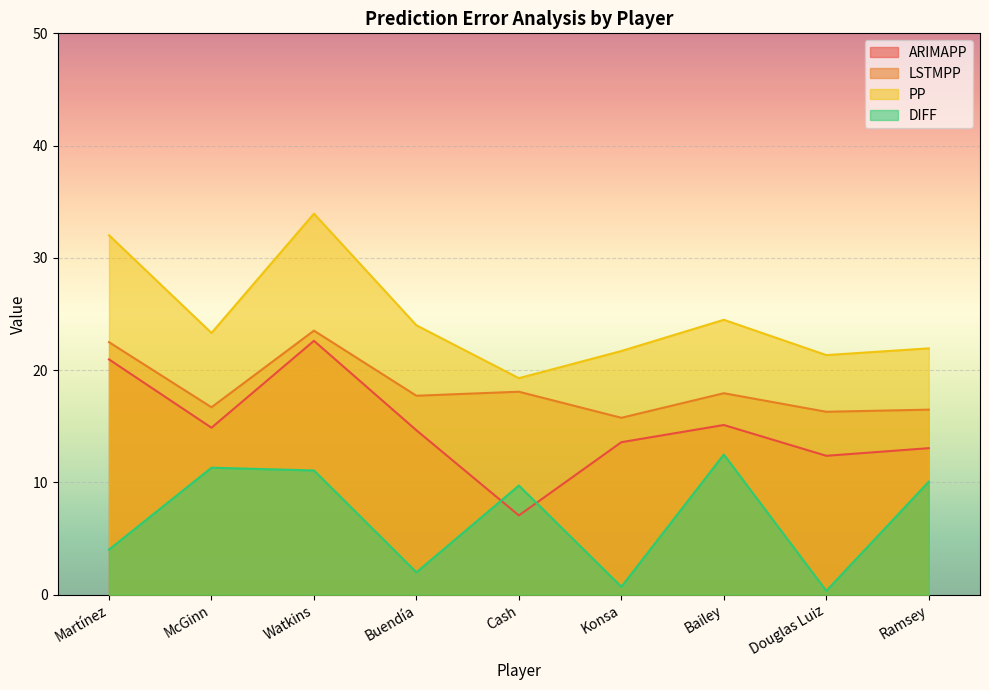

List the series in order of their overall mean, highest first.

PP, LSTMPP, ARIMAPP, DIFF